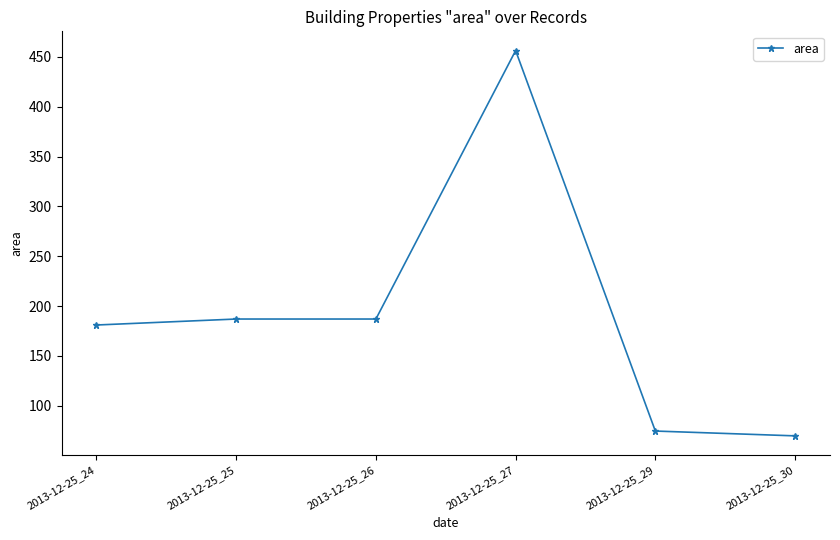

How many values are below 187?

3